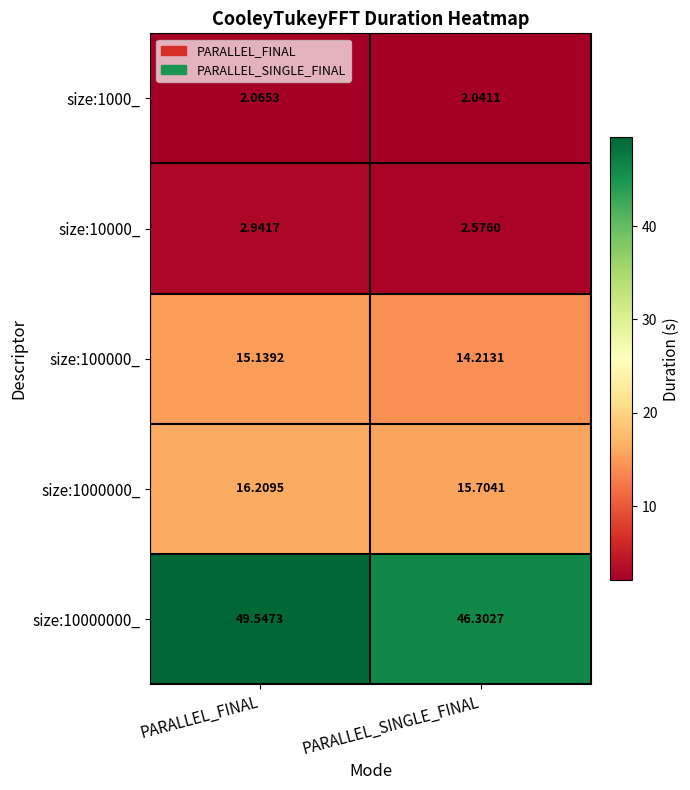

Is the value of size:1000000_ at PARALLEL_SINGLE_FINAL greater than the value of size:1000_ at PARALLEL_FINAL?

Yes